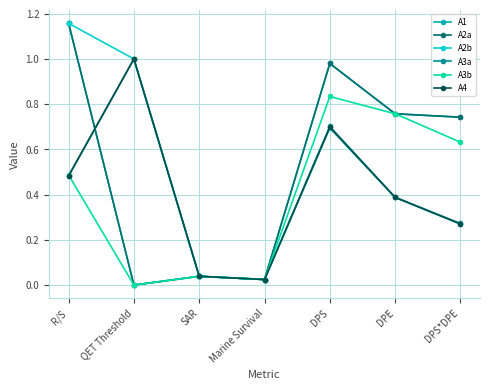

What position from the left is SAR?

3